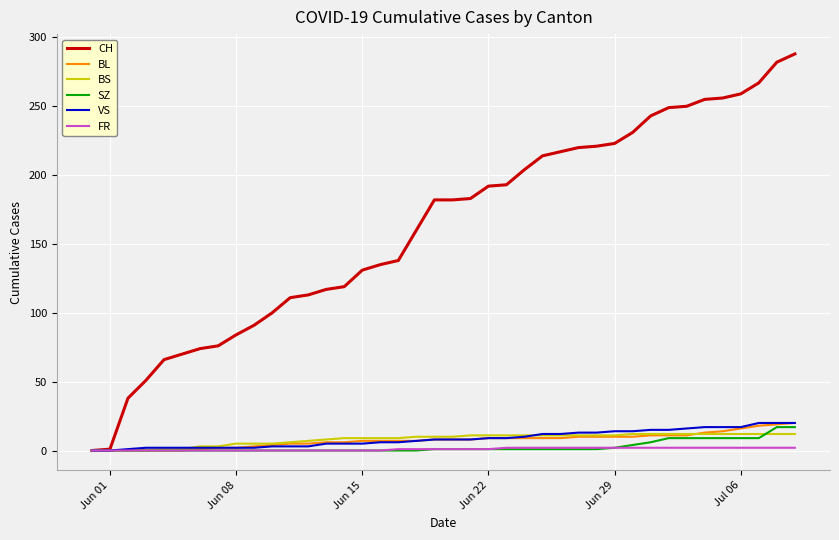

Which series has the largest range (max minus min)?

CH